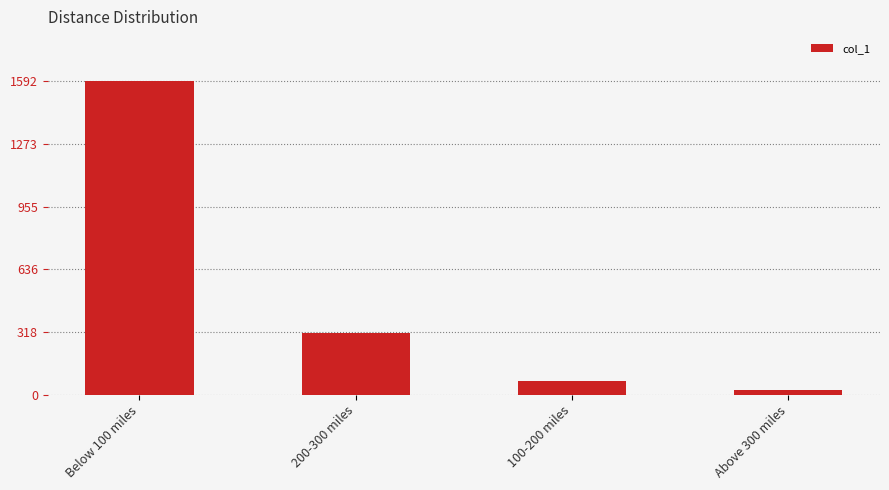

The value at Below 100 miles is 1592. True or false?

True